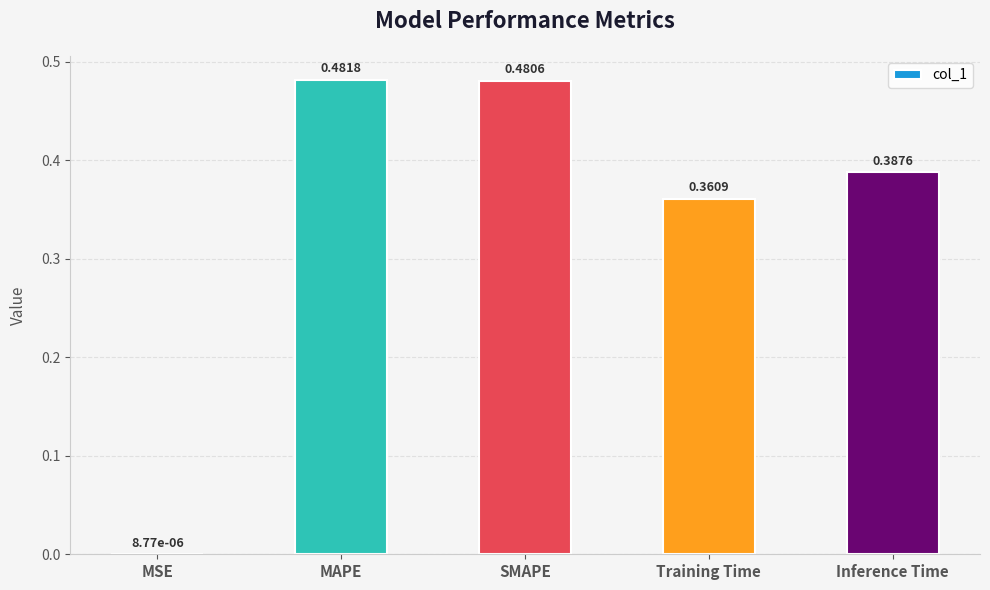

Between Training Time and MAPE, which is larger?

MAPE